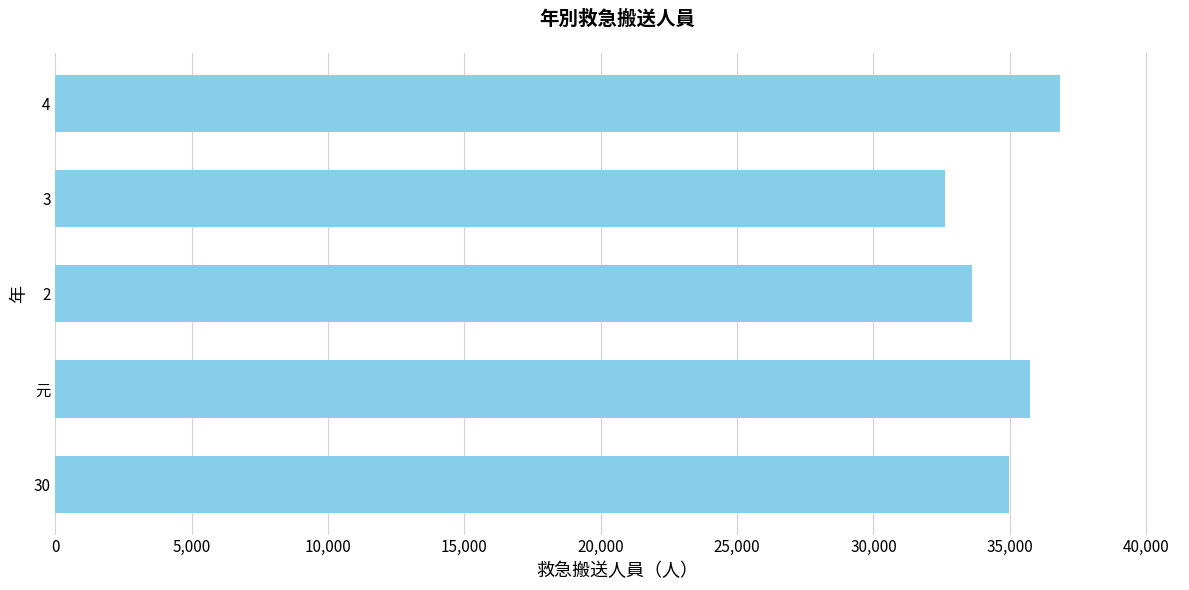

List the labels in order of value, smallest first.

3, 2, 30, 元, 4